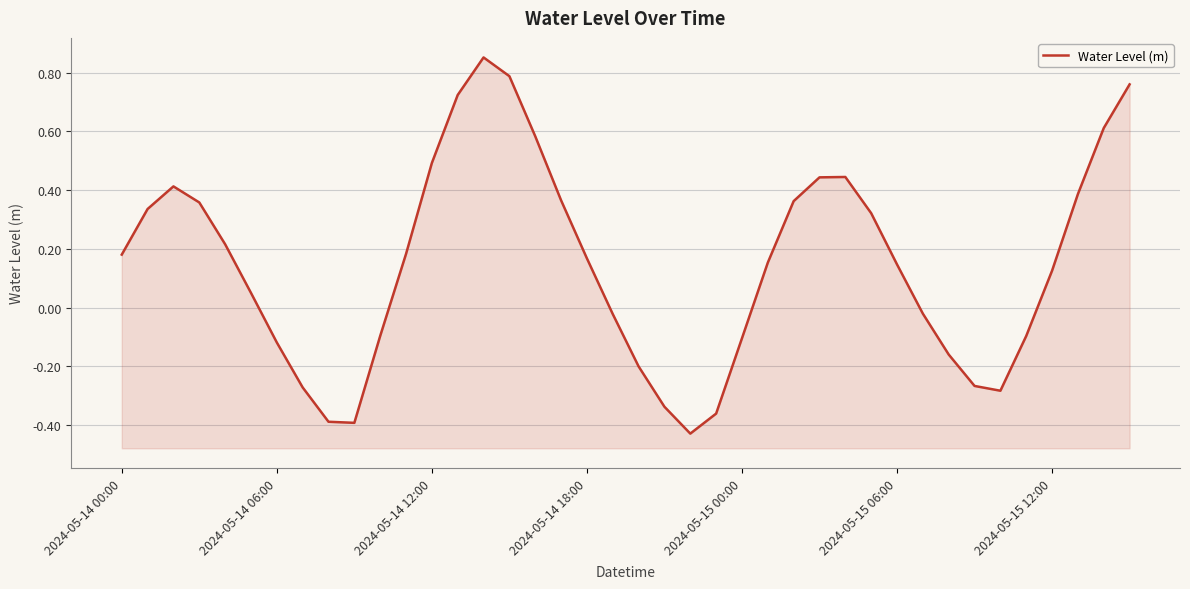

True or false: the data shows 0.6 at 16.

True